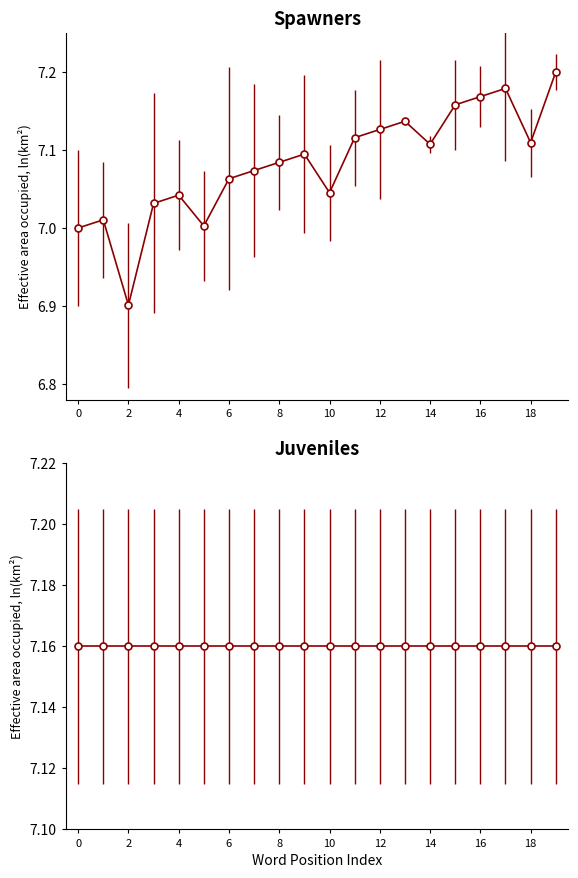

Which label corresponds to the largest value in the chart?

19